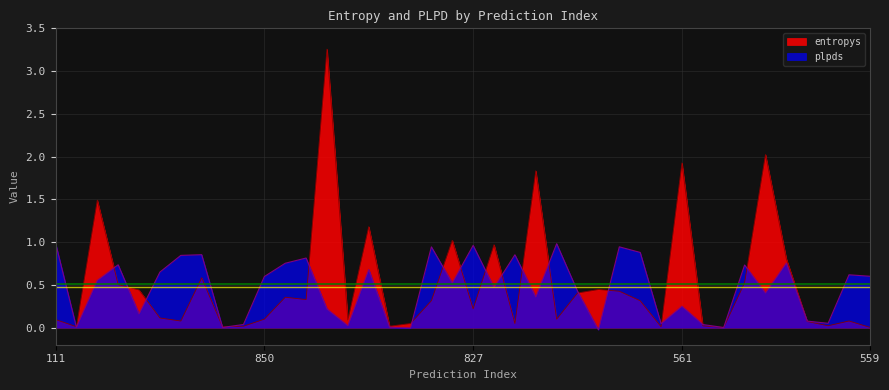

What is the label of the 4th point from the right?

36